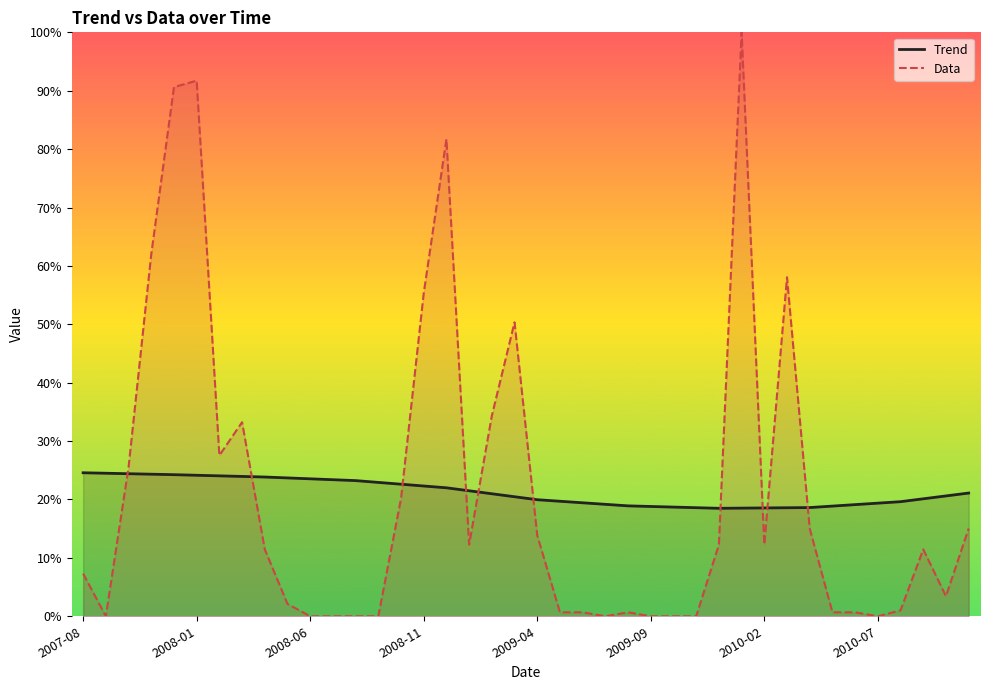

True or false: Trend has more than 0 points higher than both neighbors.

False